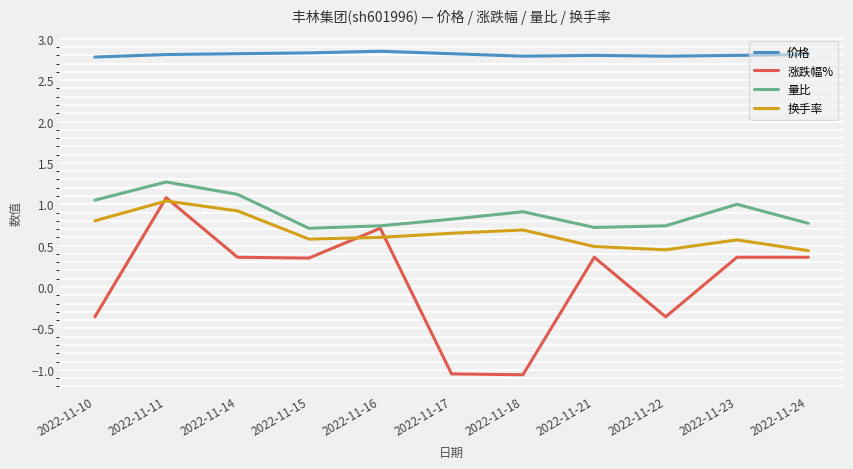

What is the sum of the 换手率 values at 2022-11-18 and 2022-11-10?

1.5